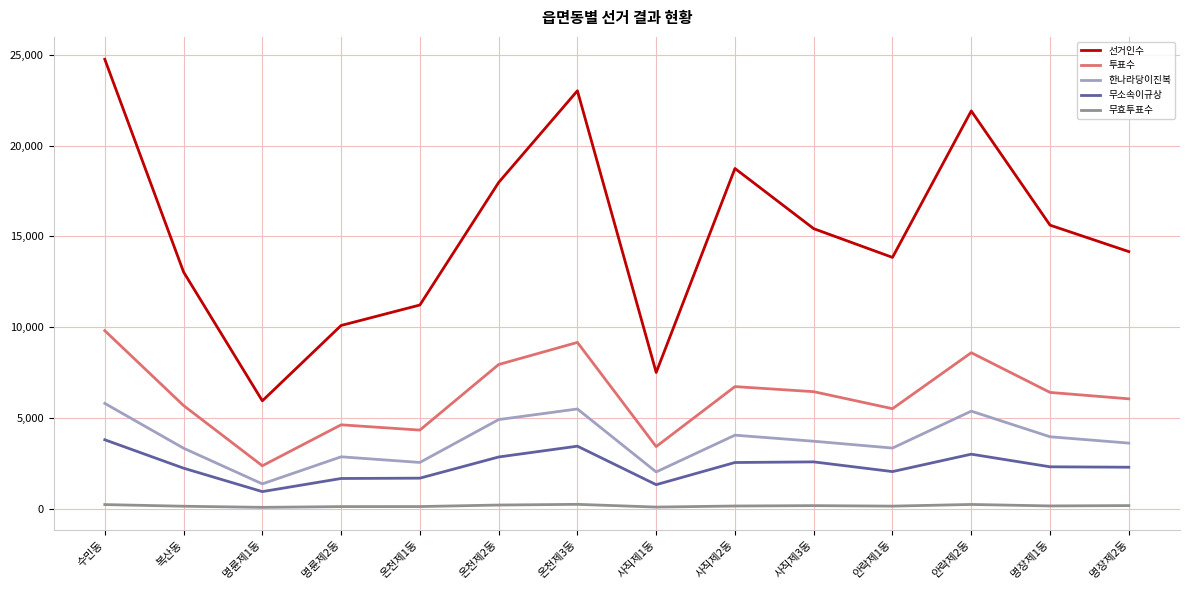

What is the greatest value displayed?

24757